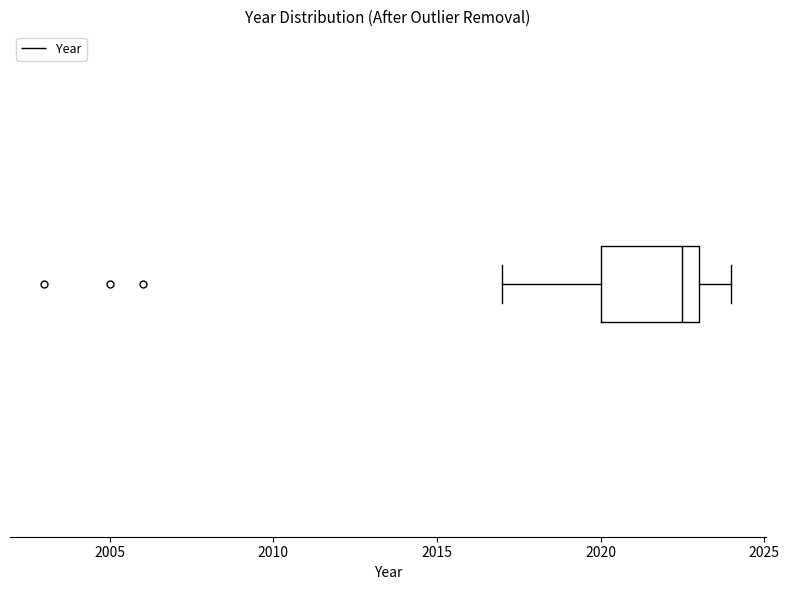

Where is the left edge of the box on the x-axis? The values are not printed on the chart, so give them approximately, as read against the axis.

2020.0